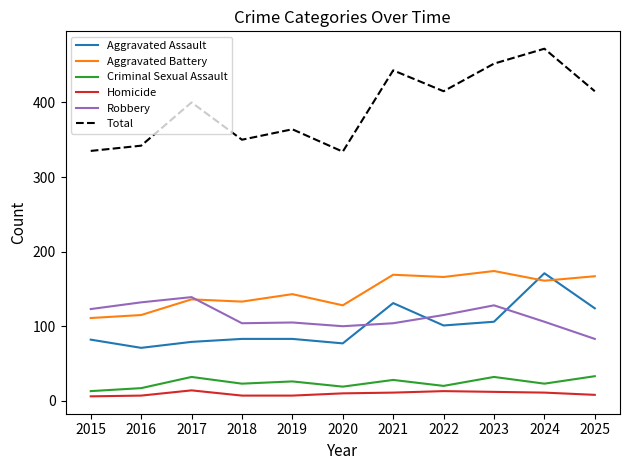

Which label corresponds to the largest value in the chart?

2024